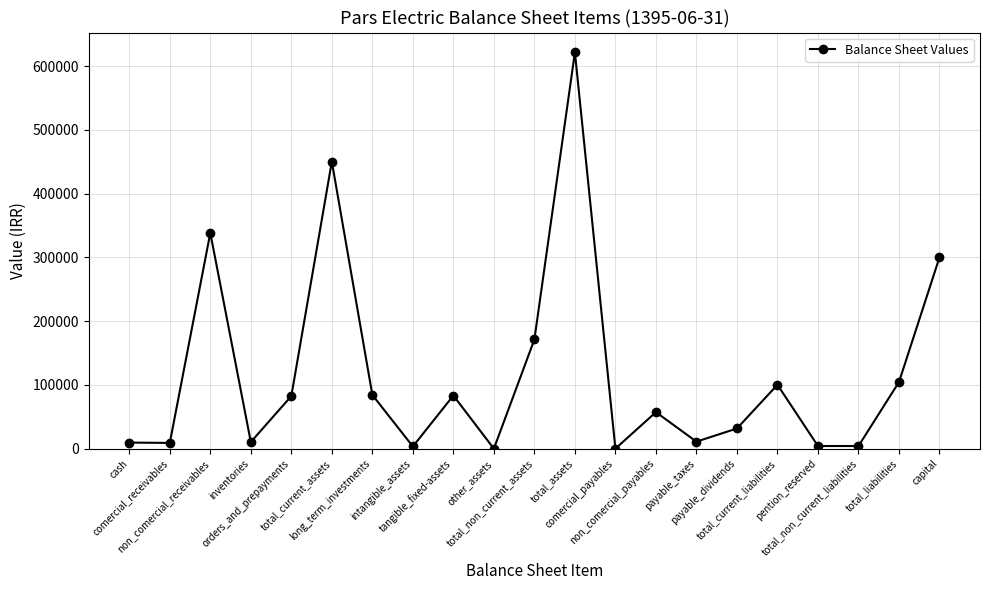

What is the maximum value shown in the chart?

621469